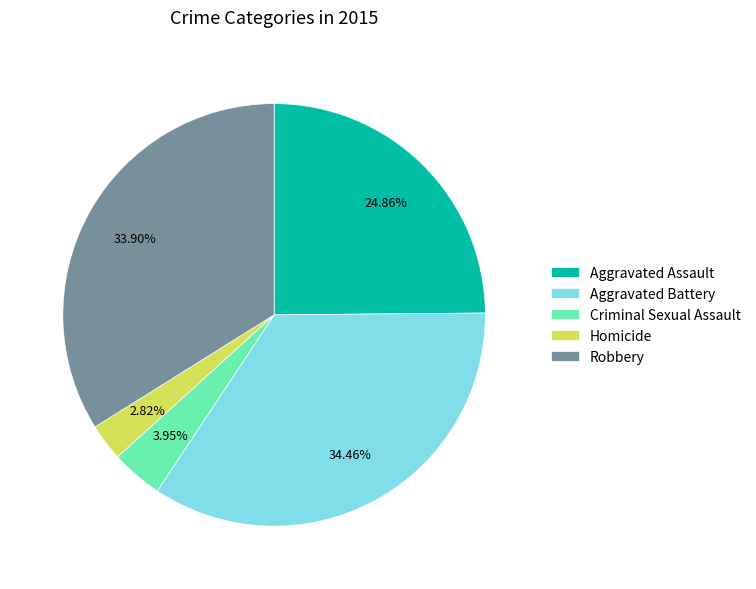

How many segments does this pie chart have?

5